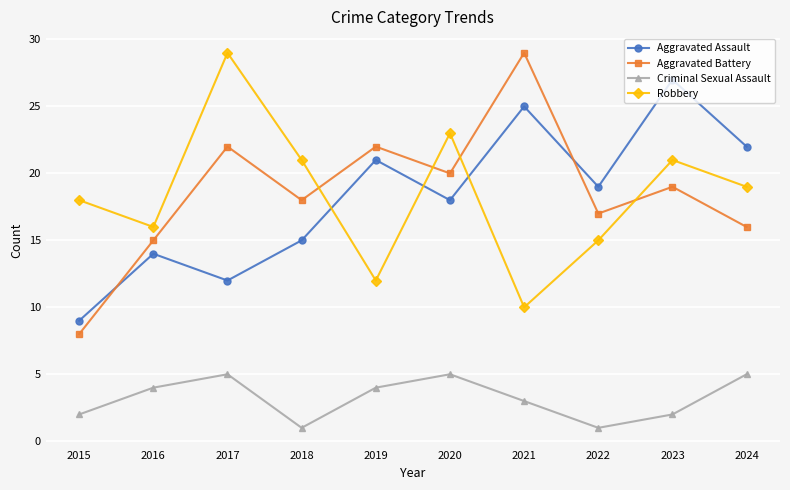

How many times do Aggravated Battery and Aggravated Assault cross each other?

2